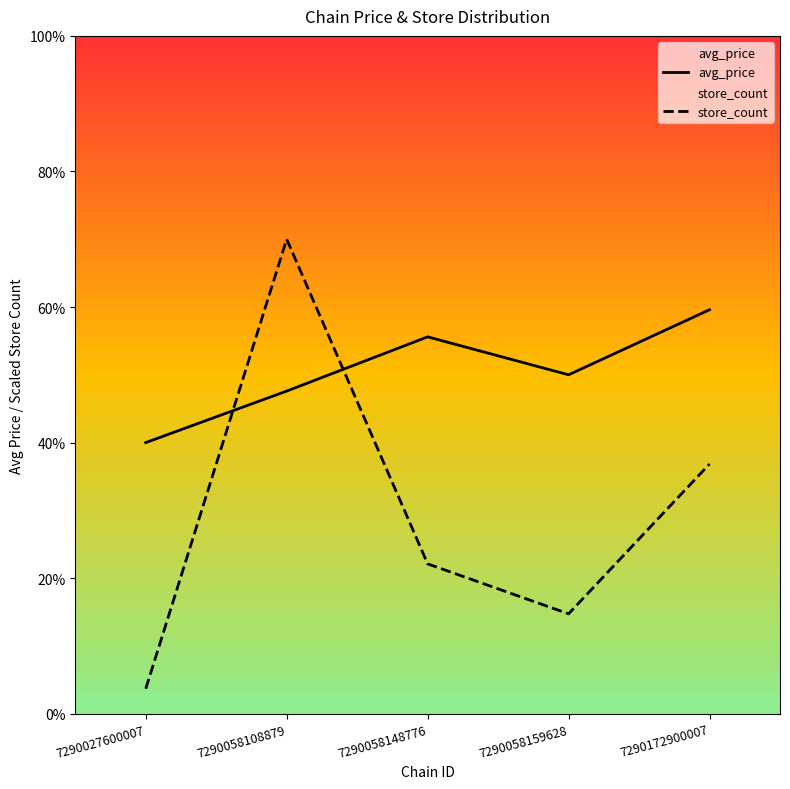

List the labels in order of avg_price value, largest first.

7290172900007, 7290058148776, 7290058159628, 7290058108879, 7290027600007